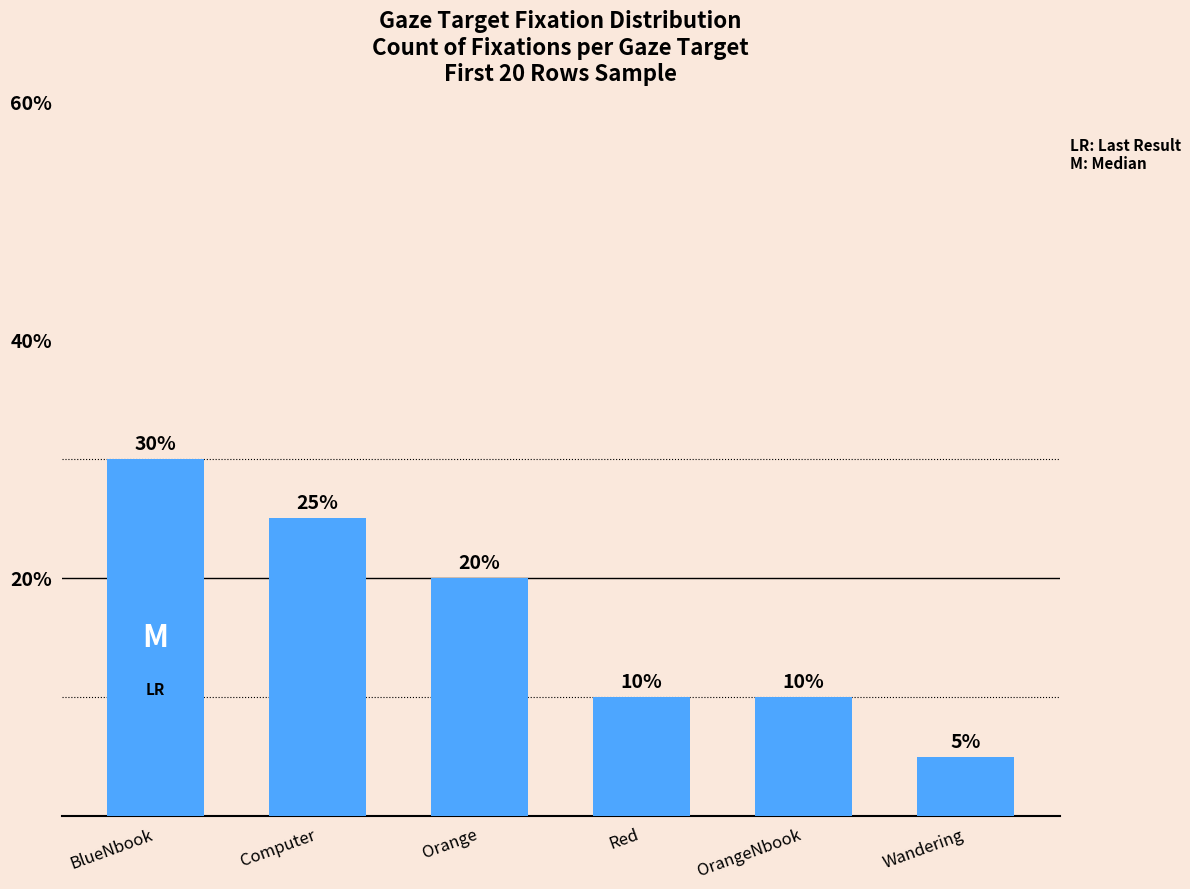

The chart shows a value of 10 at Red. True or false?

True